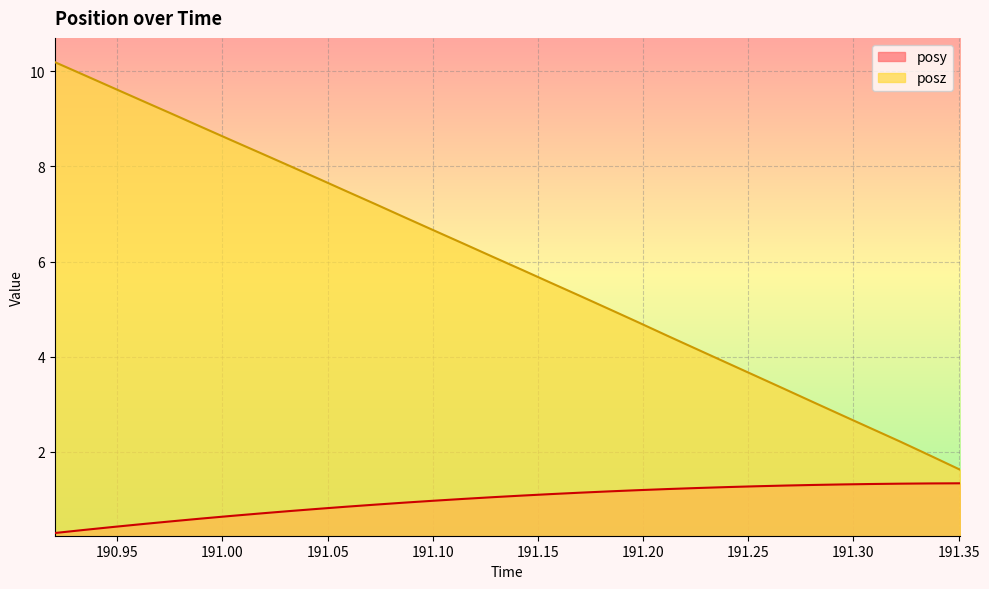

What is the difference between the highest and lowest values at 191.24?

2.6